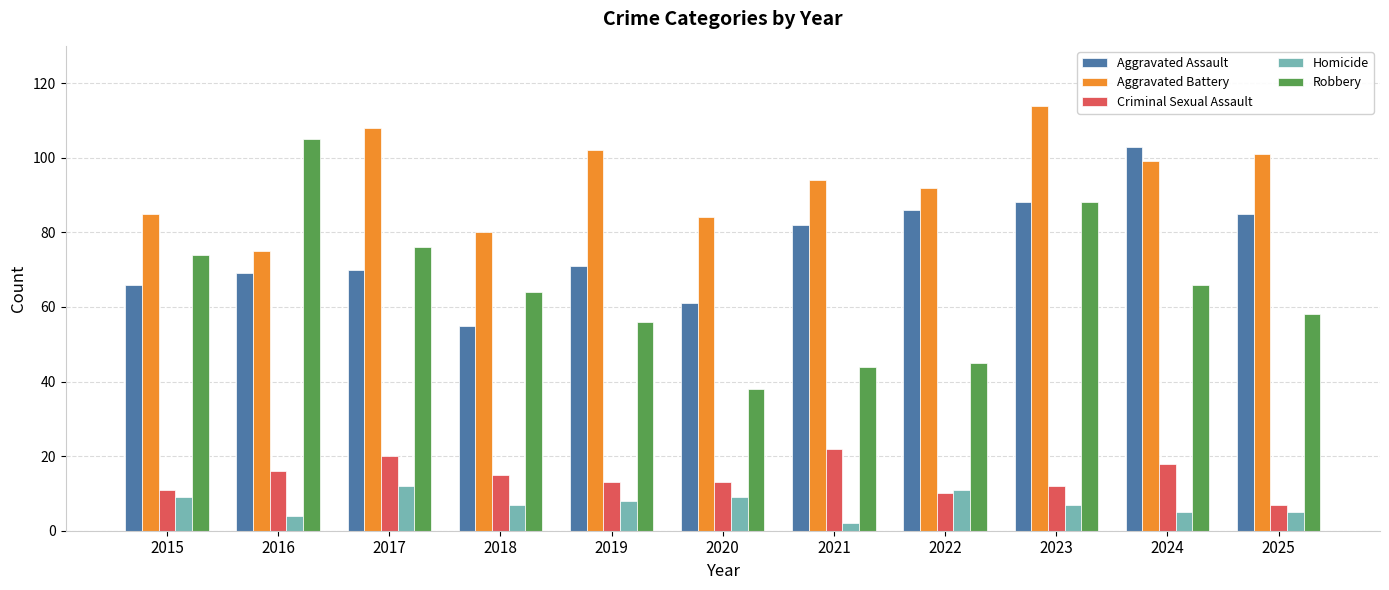

Which series has the largest total across all categories?

Aggravated Battery